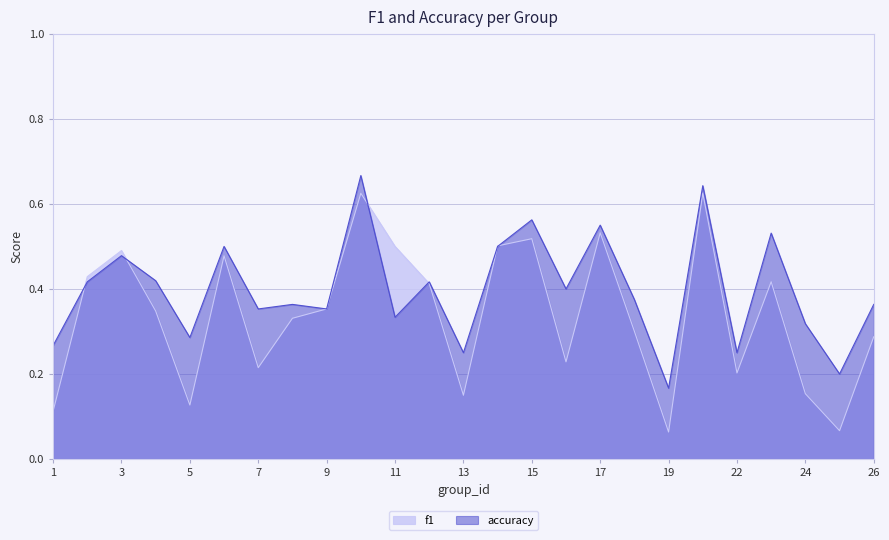

What are all the series names shown in the legend?

f1, accuracy